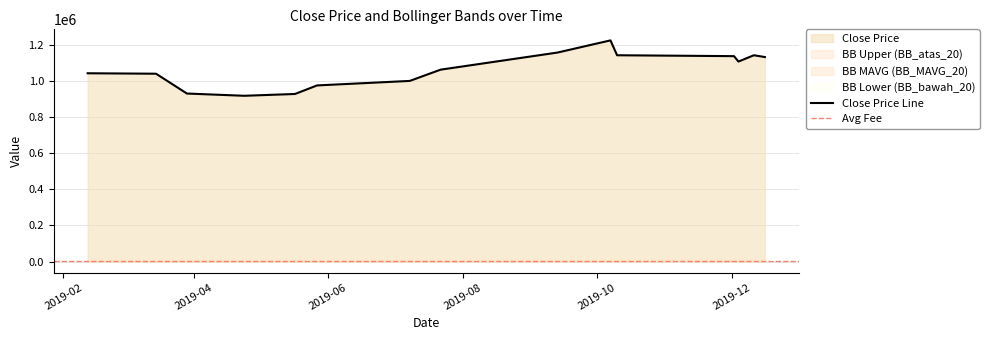

How many data points in Close Price are above 1065000?

7